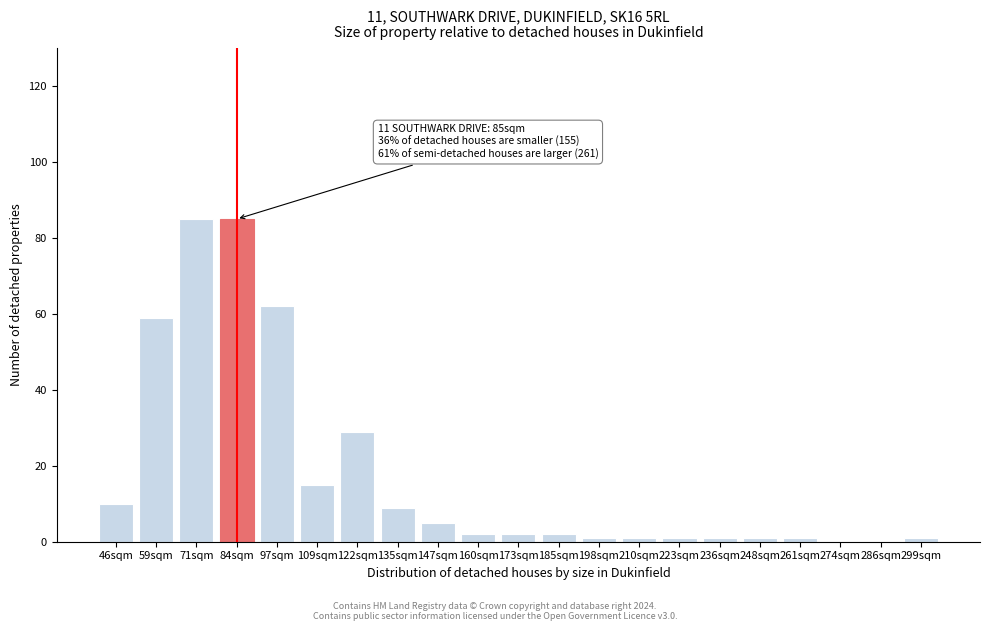

Reading left to right, extract all data points from this chart.

46sqm=10	59sqm=59	71sqm=85	84sqm=85	97sqm=62	109sqm=15	122sqm=29	135sqm=9	147sqm=5	160sqm=2	173sqm=2	185sqm=2	198sqm=1	210sqm=1	223sqm=1	236sqm=1	248sqm=1	261sqm=1	274sqm=0	286sqm=0	299sqm=1